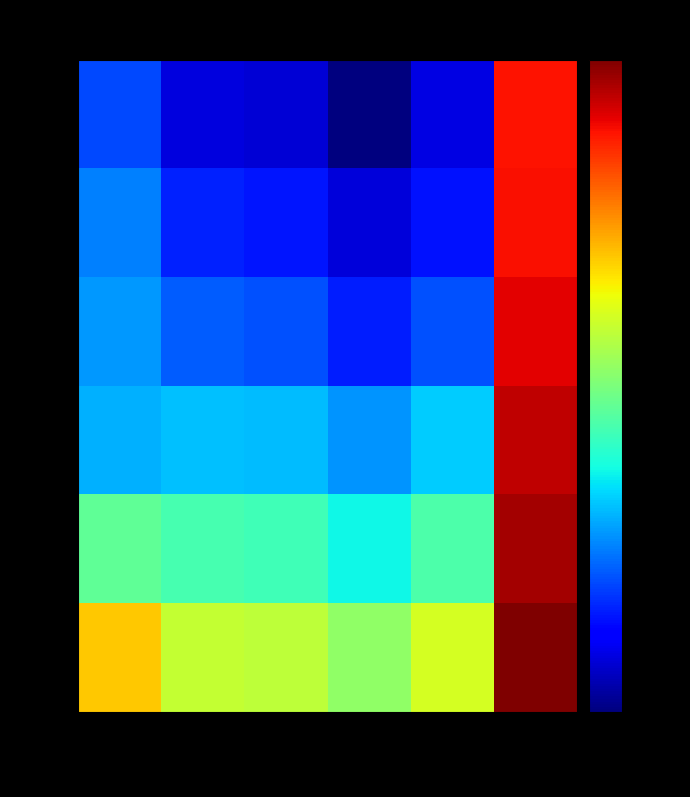

Rank the series at 2013-07 from lowest to highest value.

ON, 1W, 1M, 3M, 6M, 12M